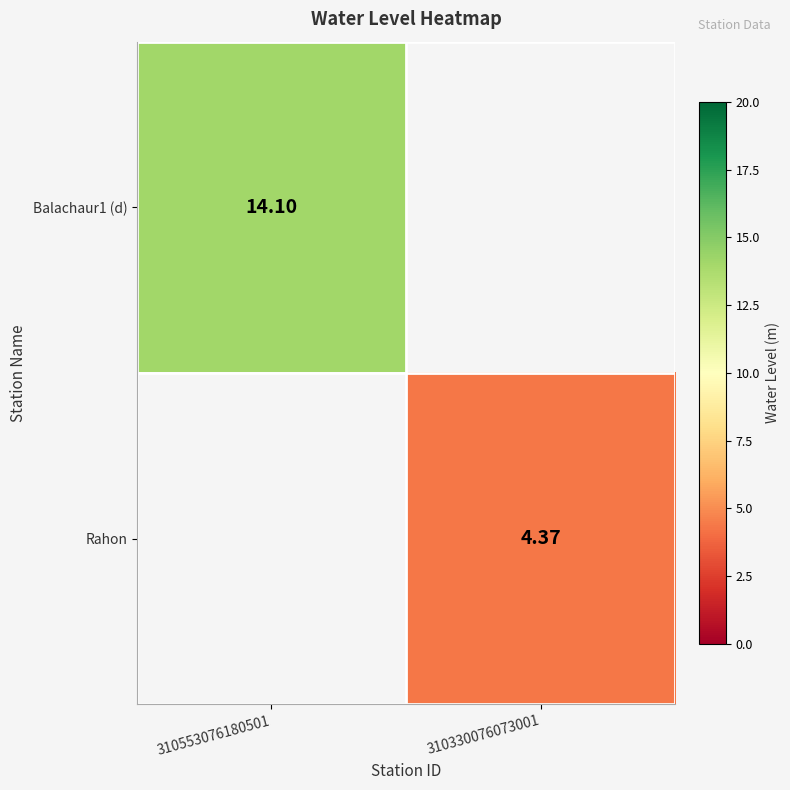

Is the value of Rahon at 310330076073001 greater than the value of Balachaur1 (d) at 310553076180501?

No